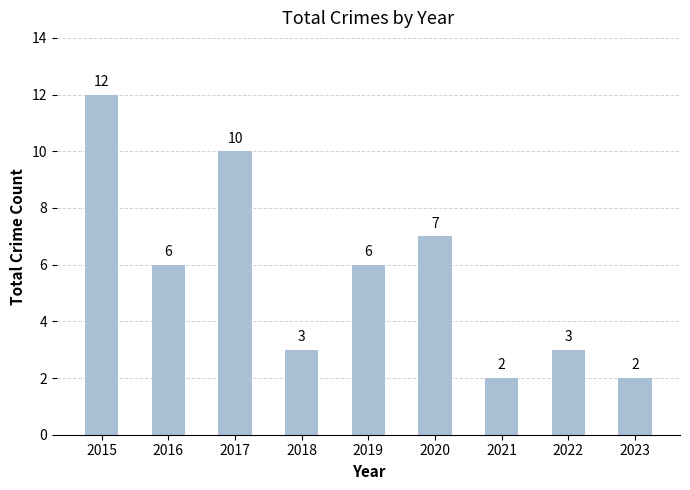

How many bars are there in total?

9